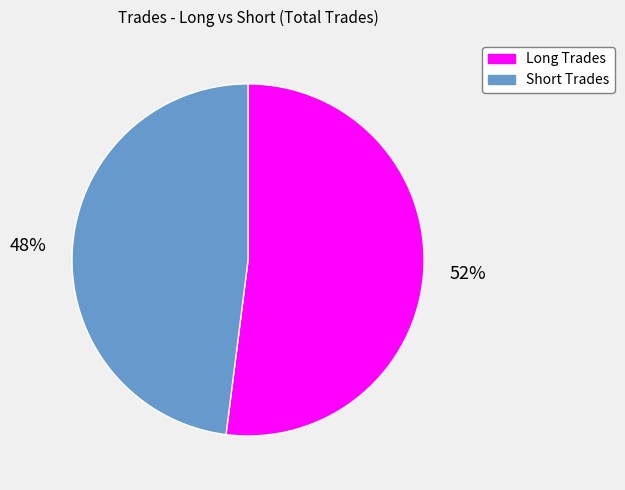

How many slices are in this pie chart?

2